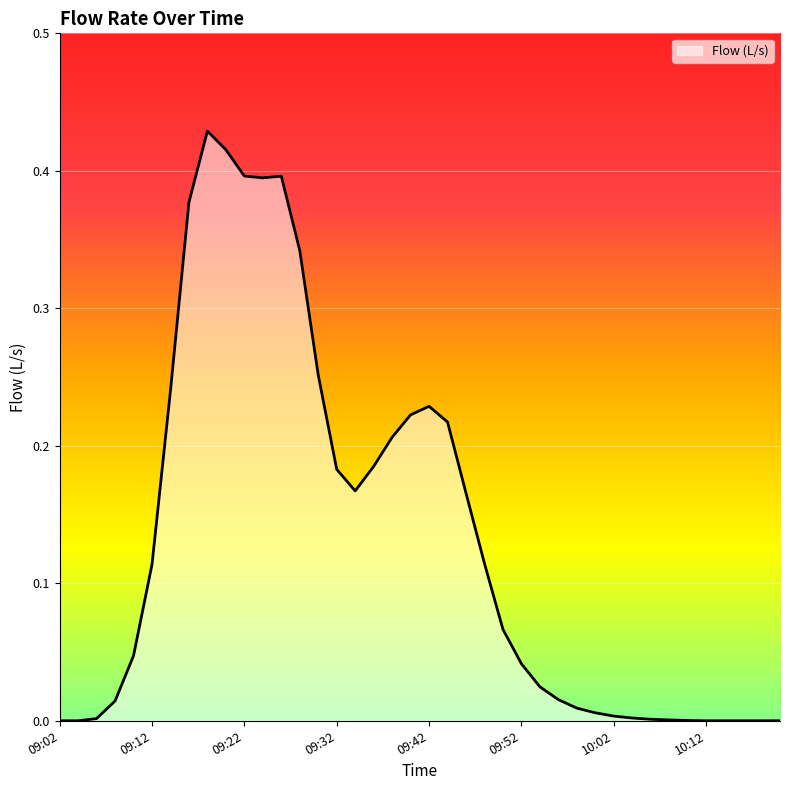

What is the maximum value shown in the chart?

0.4